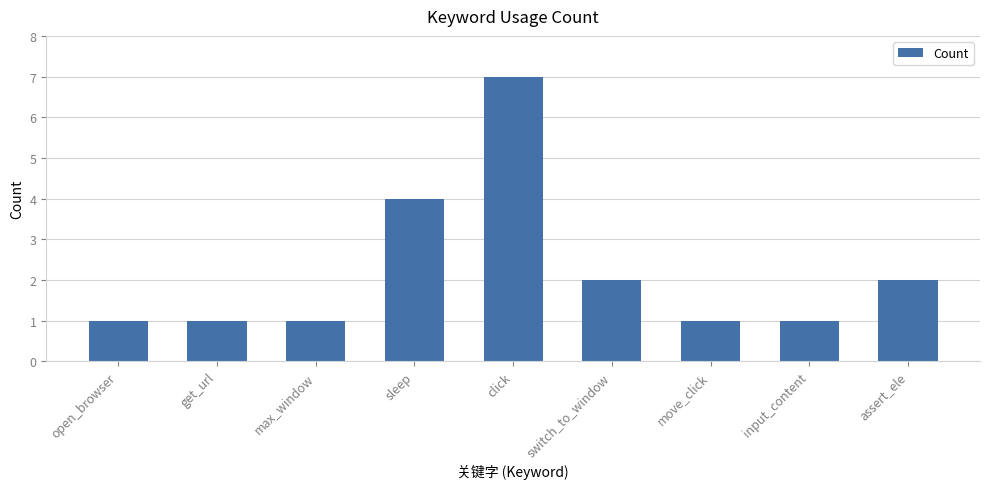

Which category has the highest value across all series?

click